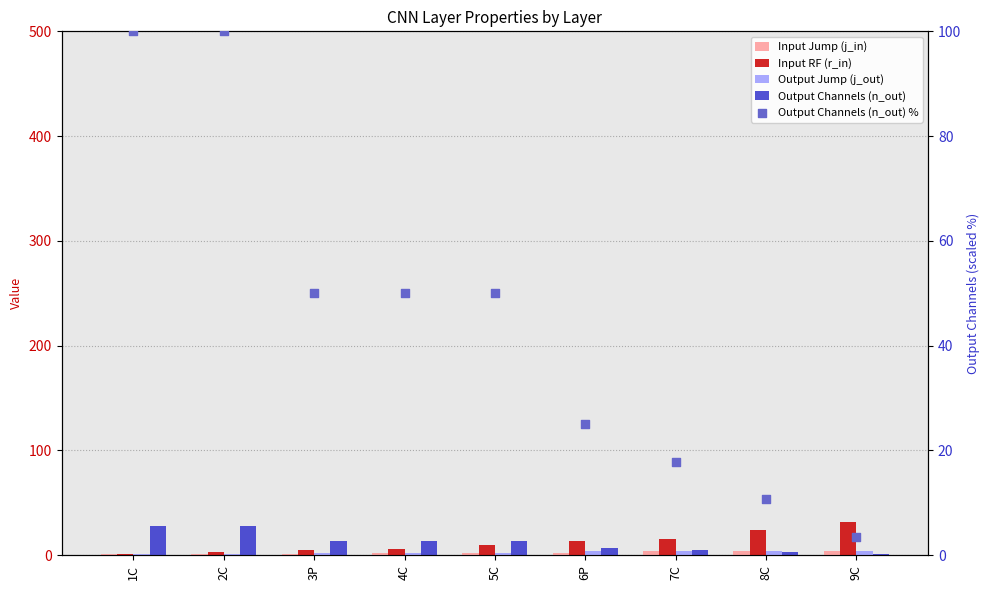

Which series has the largest Y range (max minus min)?

Output Channels (n_out) %